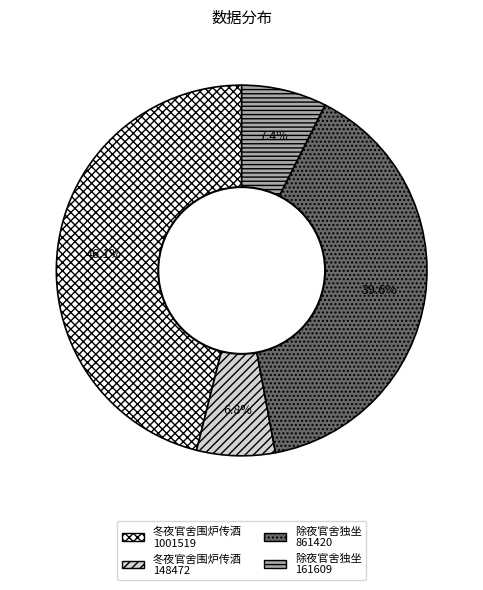

What is the ratio of the value at 除夜官舍独坐 861420 to the value at 冬夜官舍围炉传酒 1001519?

0.9